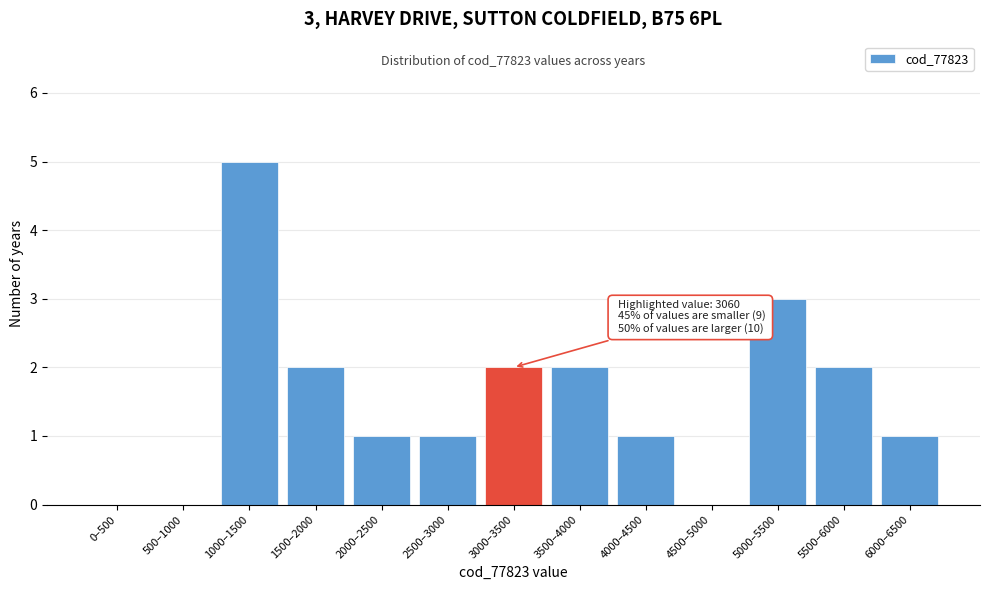

Reading left to right, what are all the values shown in this chart?

0–500=0	500–1000=0	1000–1500=5	1500–2000=2	2000–2500=1	2500–3000=1	3000–3500=2	3500–4000=2	4000–4500=1	4500–5000=0	5000–5500=3	5500–6000=2	6000–6500=1